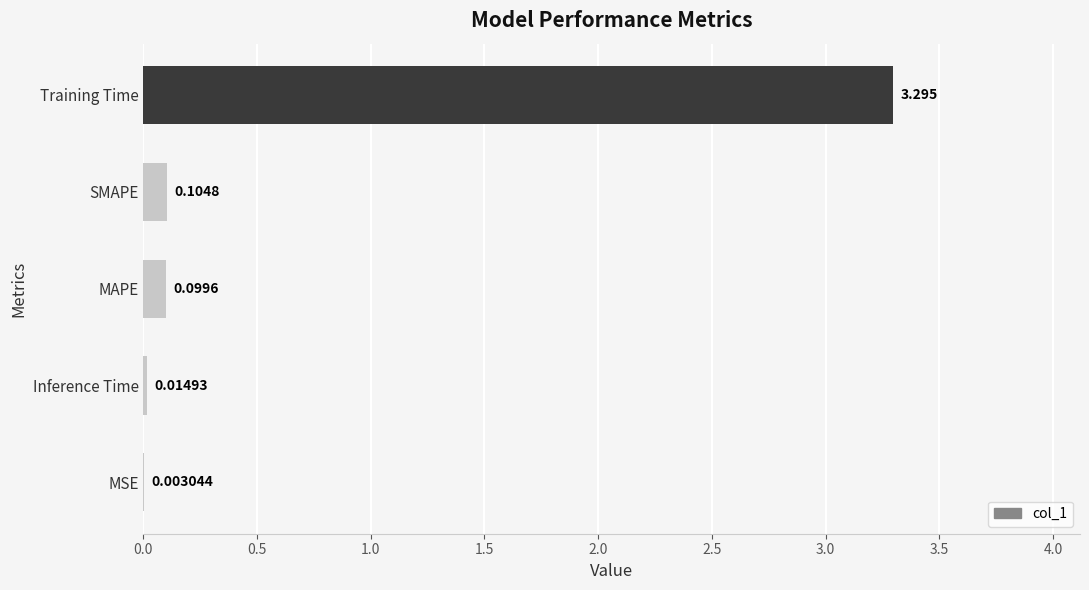

At which category does the chart reach its peak across all series?

Training Time